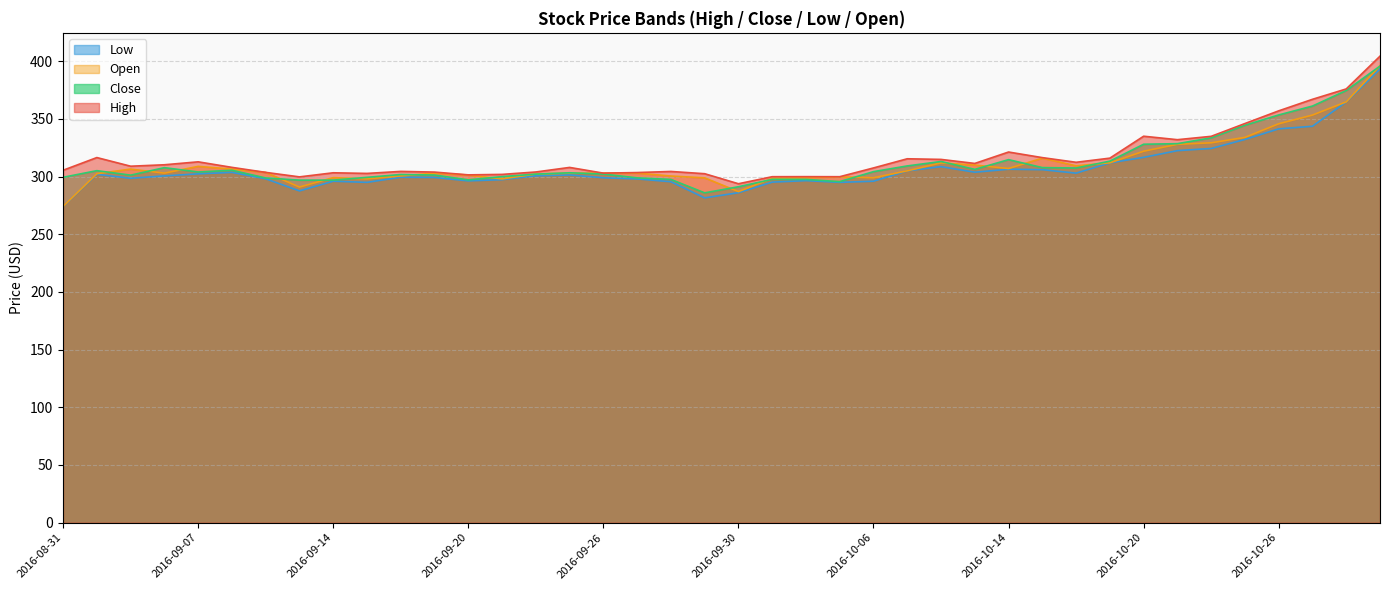

True or false: Open and High intersect in this chart.

False